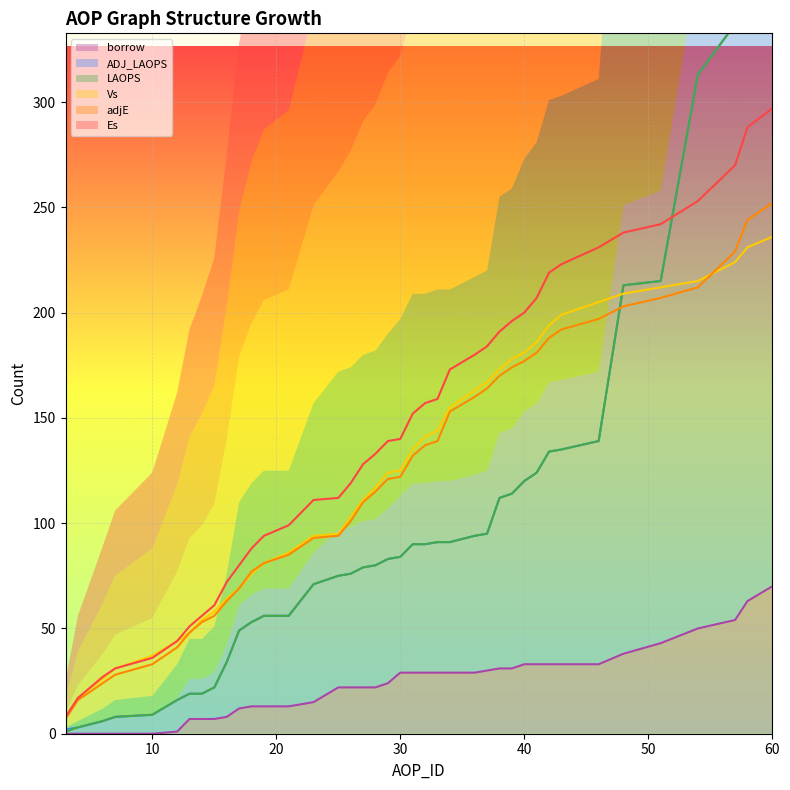

Reading left to right, what are all the values shown in this chart?

Es: 8	17	27	31	36	44	51	56	61	72	80	88	94	99	111	112	119	128	133	139	140	152	157	159	173	180	184	191	196	200	207	219	223	231	238	242	253	270	288	297
adjE: 7	16	24	28	33	41	48	53	56	63	69	77	81	85	93	94	101	110	115	121	122	132	137	139	153	160	164	170	174	177	181	188	192	197	203	207	212	229	244	252
Vs: 7	17	26	31	37	44	48	54	58	64	69	76	81	86	94	95	103	111	117	124	125	135	141	144	155	163	167	173	178	181	186	194	199	205	209	212	215	224	231	236
LAOPS: 1	3	6	8	9	16	19	19	22	34	49	53	56	56	71	75	76	79	80	83	84	90	90	91	91	94	95	112	114	120	124	134	135	139	213	215	313	337	404	424
ADJ_LAOPS: 2	3	6	8	9	16	19	19	22	34	49	53	56	56	71	75	76	79	80	83	84	90	90	91	91	94	95	112	114	120	124	134	135	139	213	215	313	337	404	424
borrow: 0	0	0	0	0	1	7	7	7	8	12	13	13	13	15	22	22	22	22	24	29	29	29	29	29	29	30	31	31	33	33	33	33	33	38	43	50	54	63	70